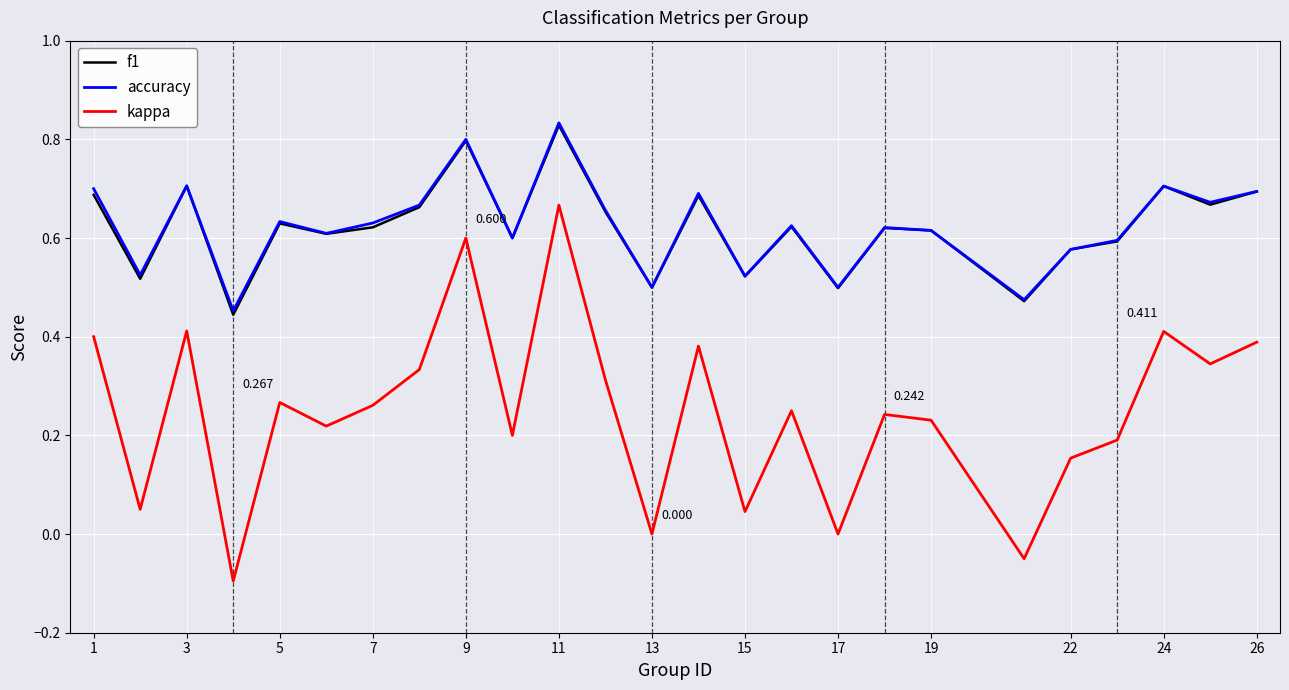

True or false: accuracy and kappa cross at least once.

False